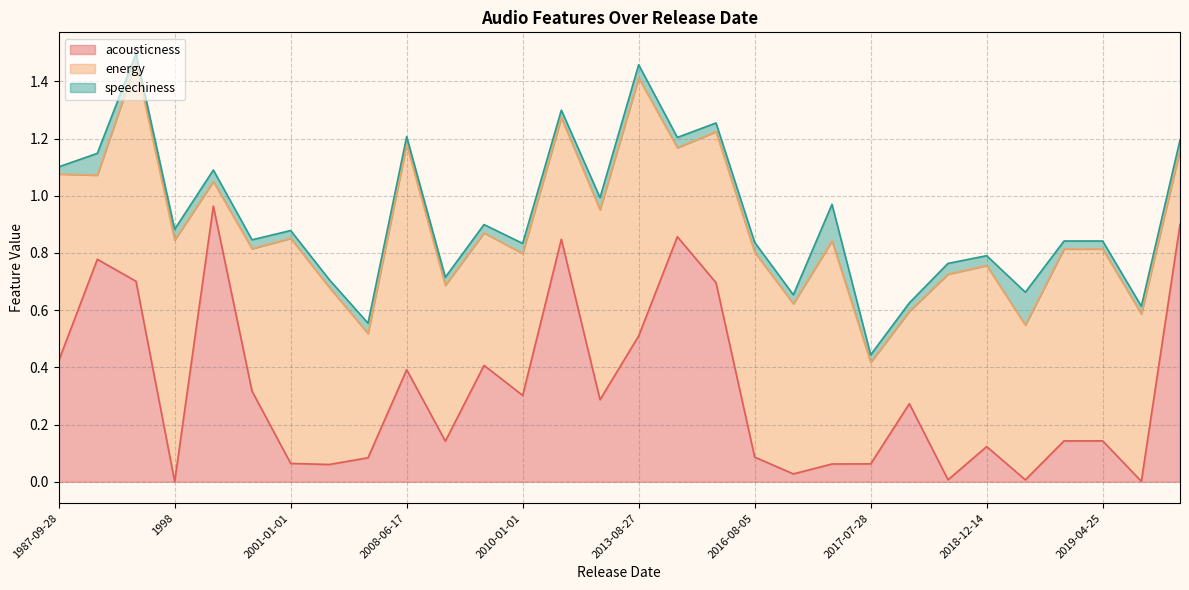

Which series has the largest range (max minus min)?

acousticness